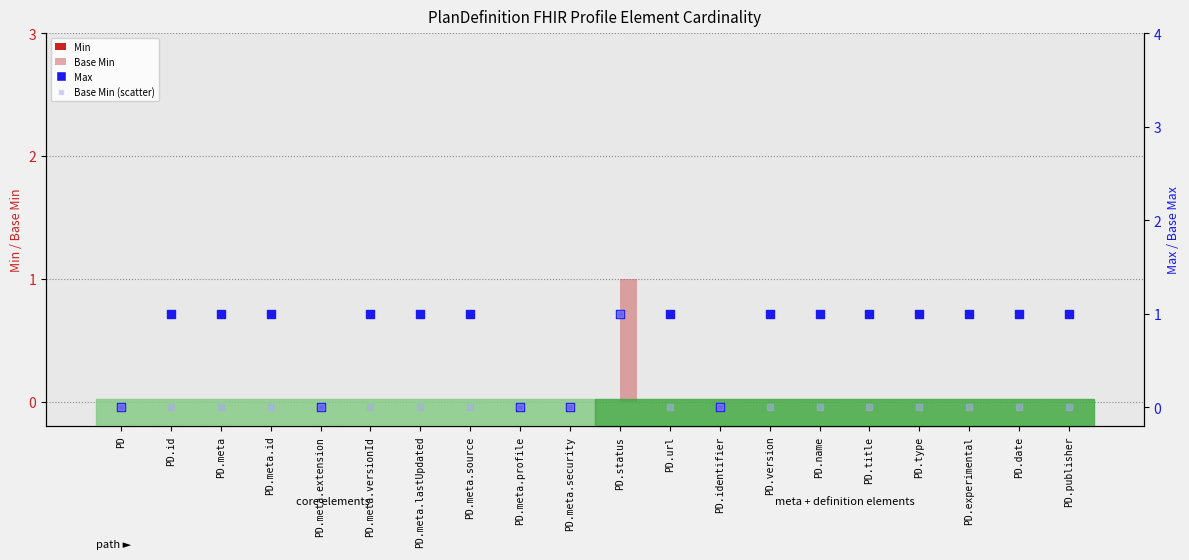

Which series has the largest total across all categories?

Max